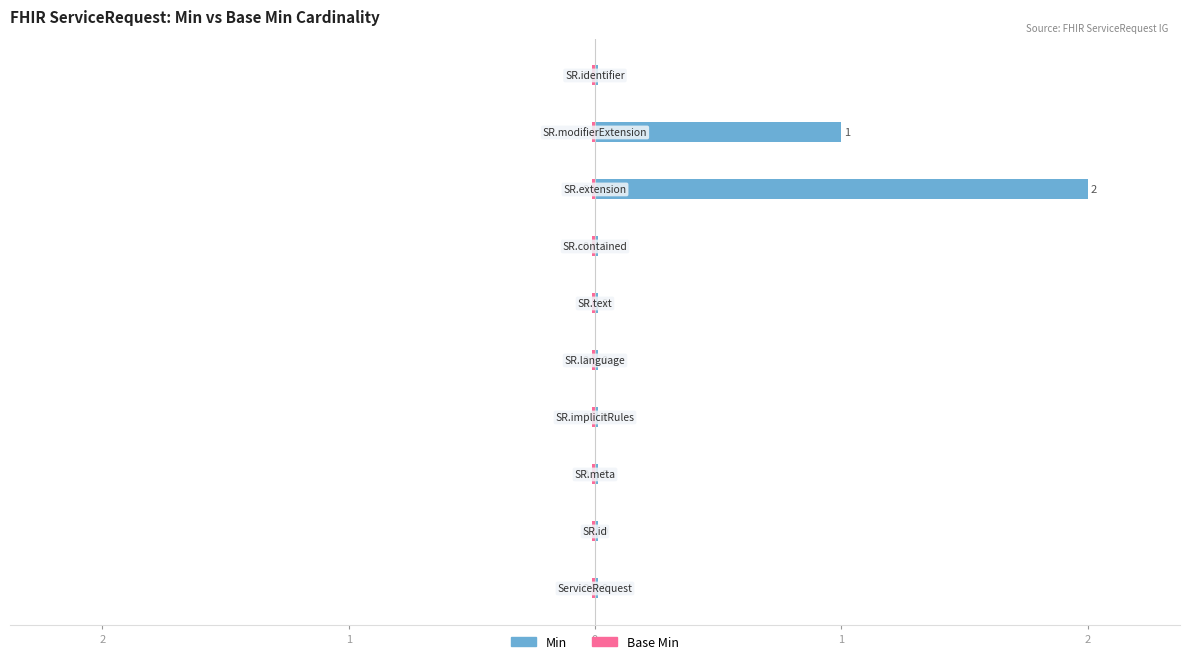

The value of Base Min at ServiceRequest.meta is 0. True or false?

True